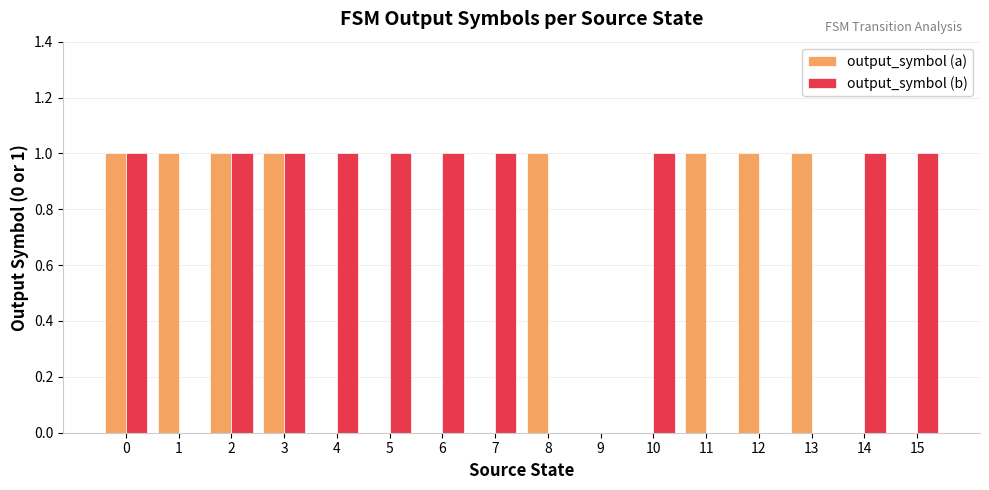

What is the sum of all output_symbol (a) values?

8